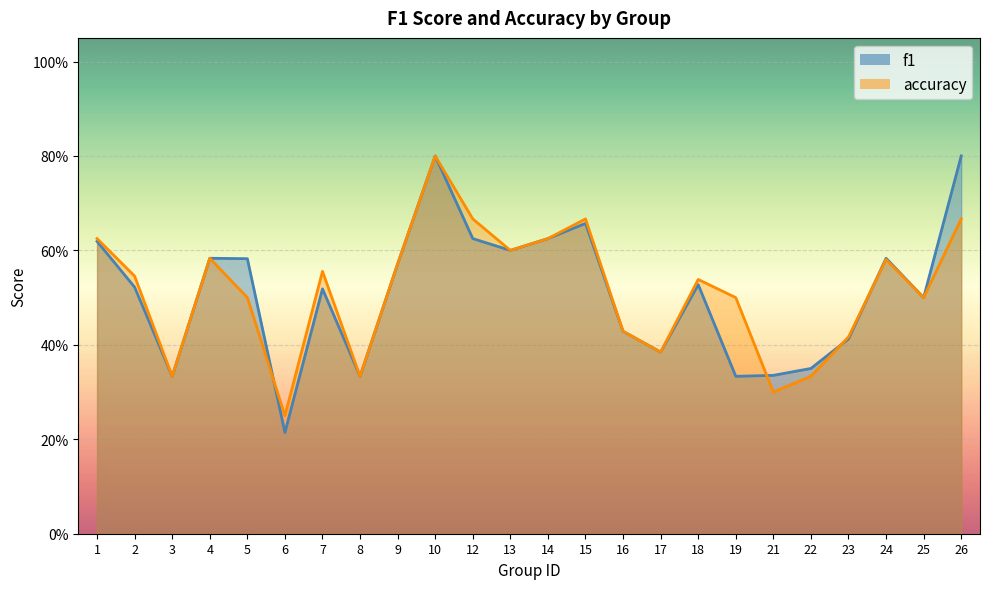

Where is f1 nearest to the value 0?

6